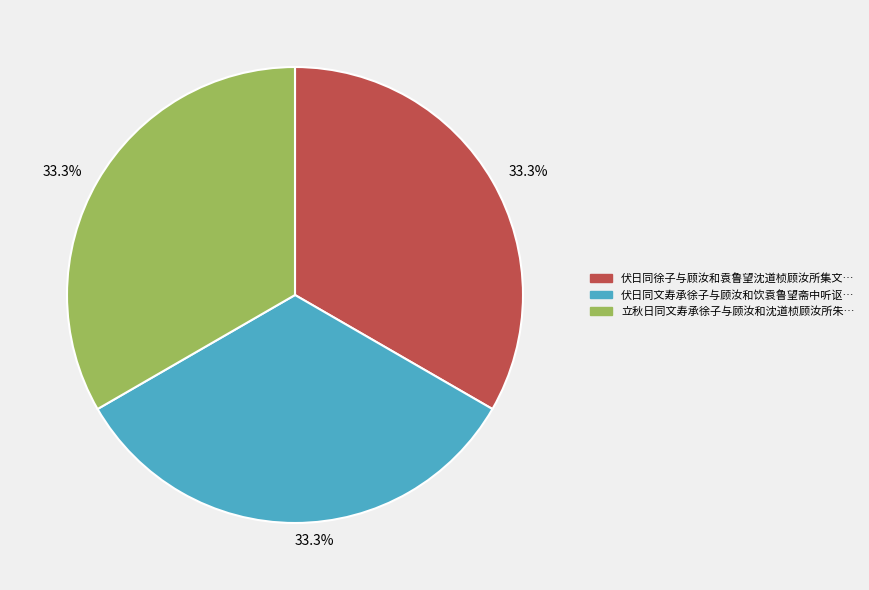

Is there any slice that represents more than half of the pie?

No